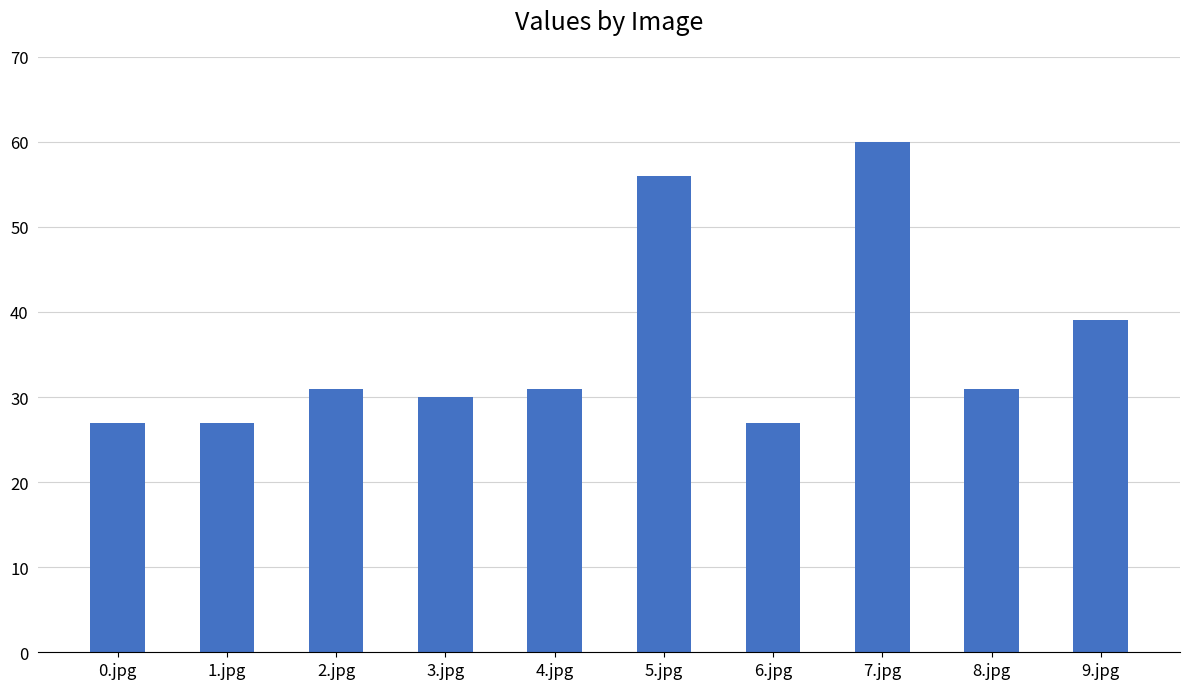

What is the difference between the values at 6.jpg and 8.jpg?

4